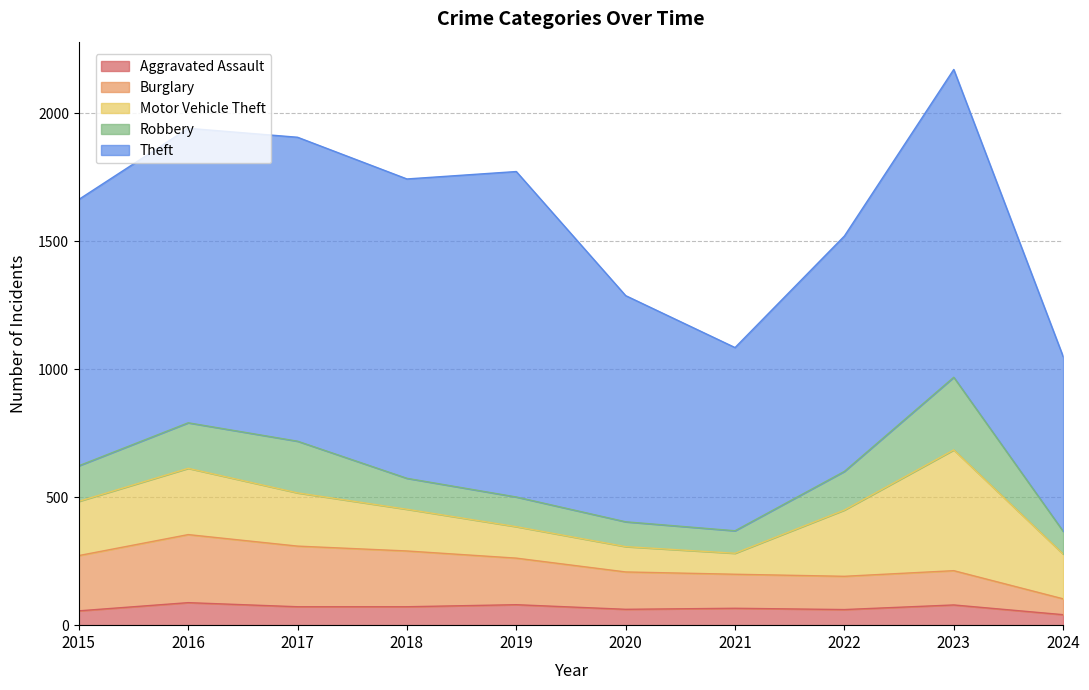

What is the difference between the Robbery values at 2024 and 2021?

1